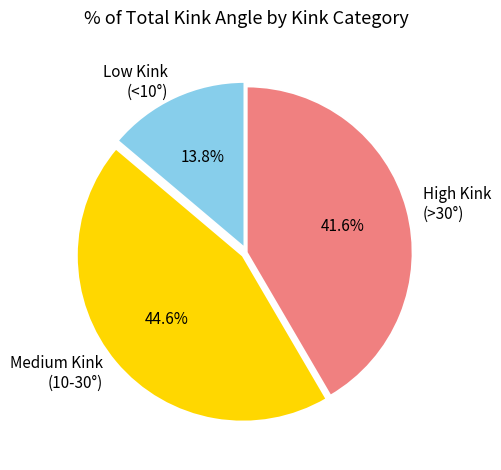

Does Low Kink (<10°) represent more than half of the total?

No